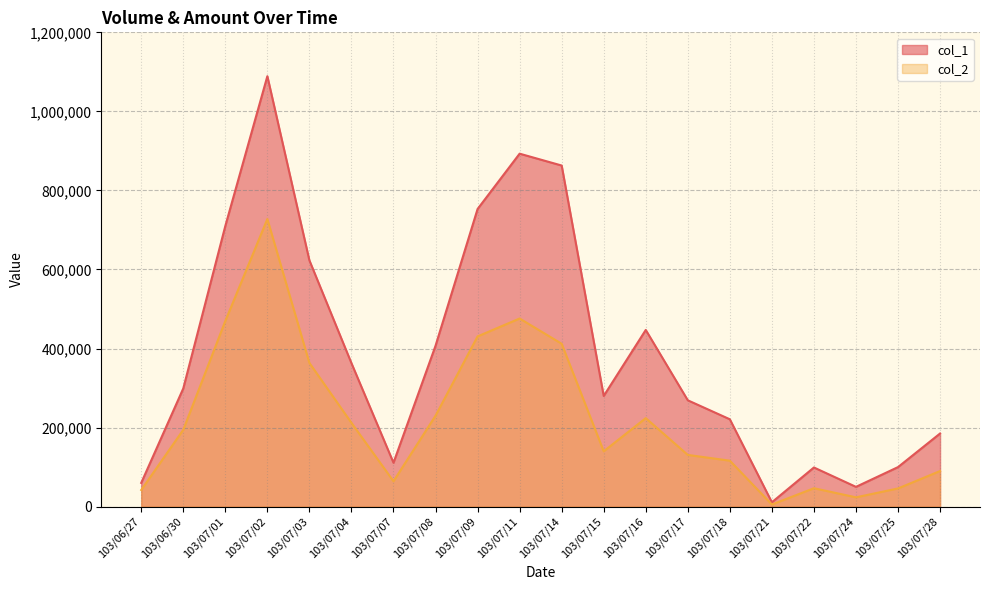

What is the difference between the highest and lowest values at 103/07/22?

52470